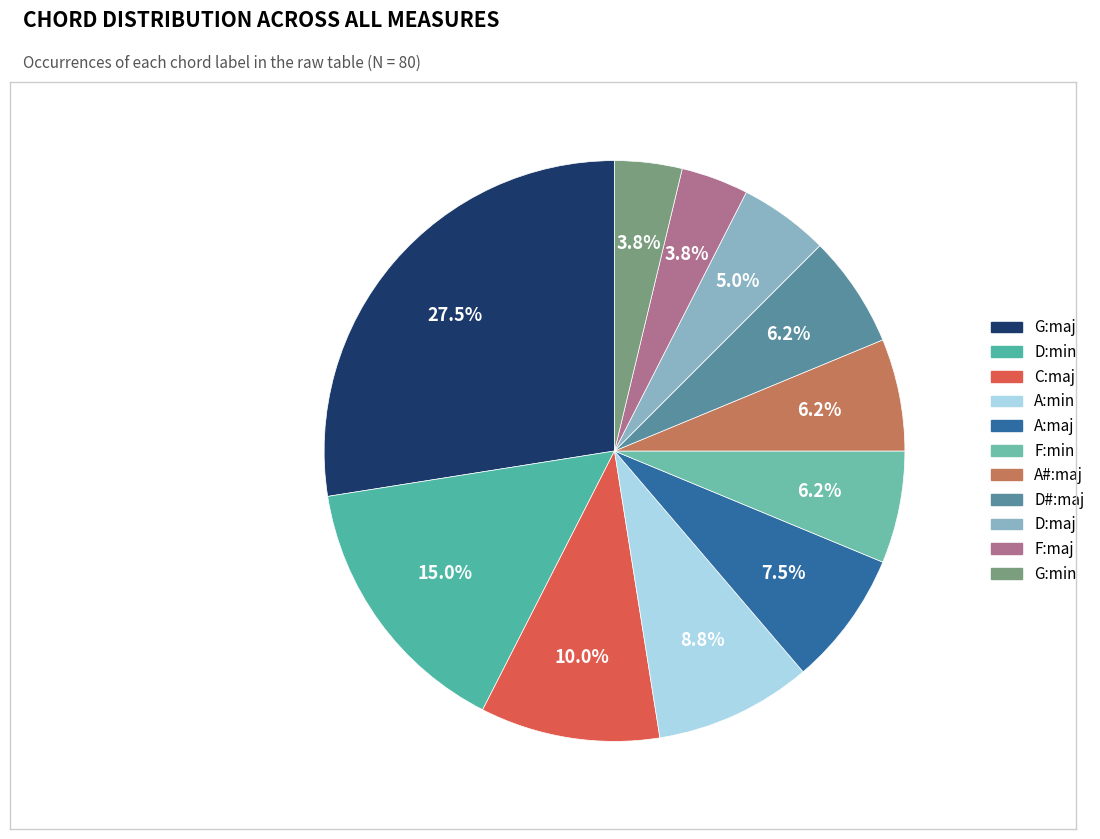

What is the largest slice in the pie chart?

G:maj